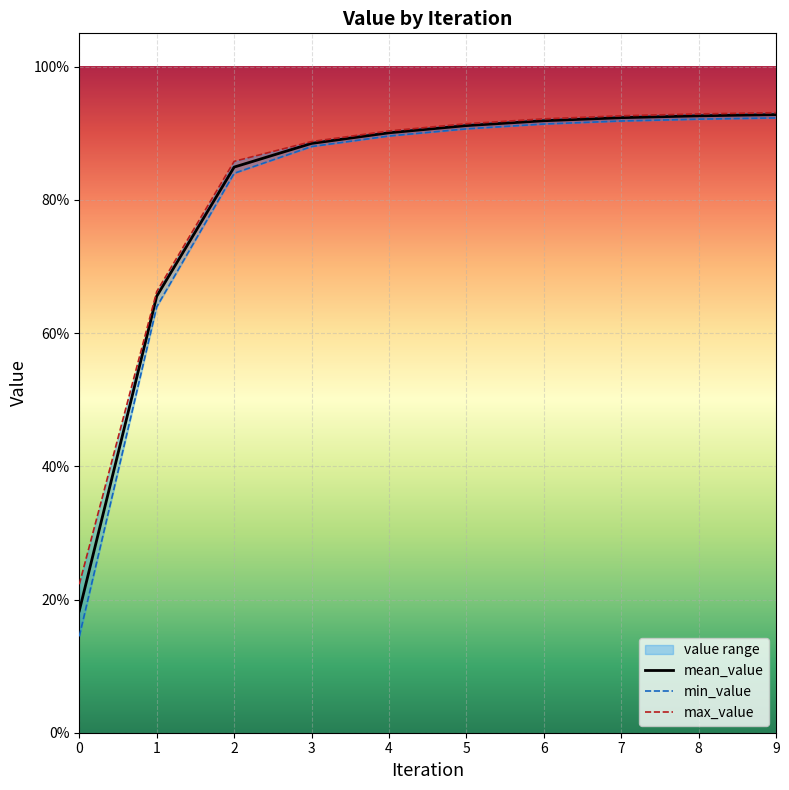

Is it true that max_value equals 0.9 at 8?

True